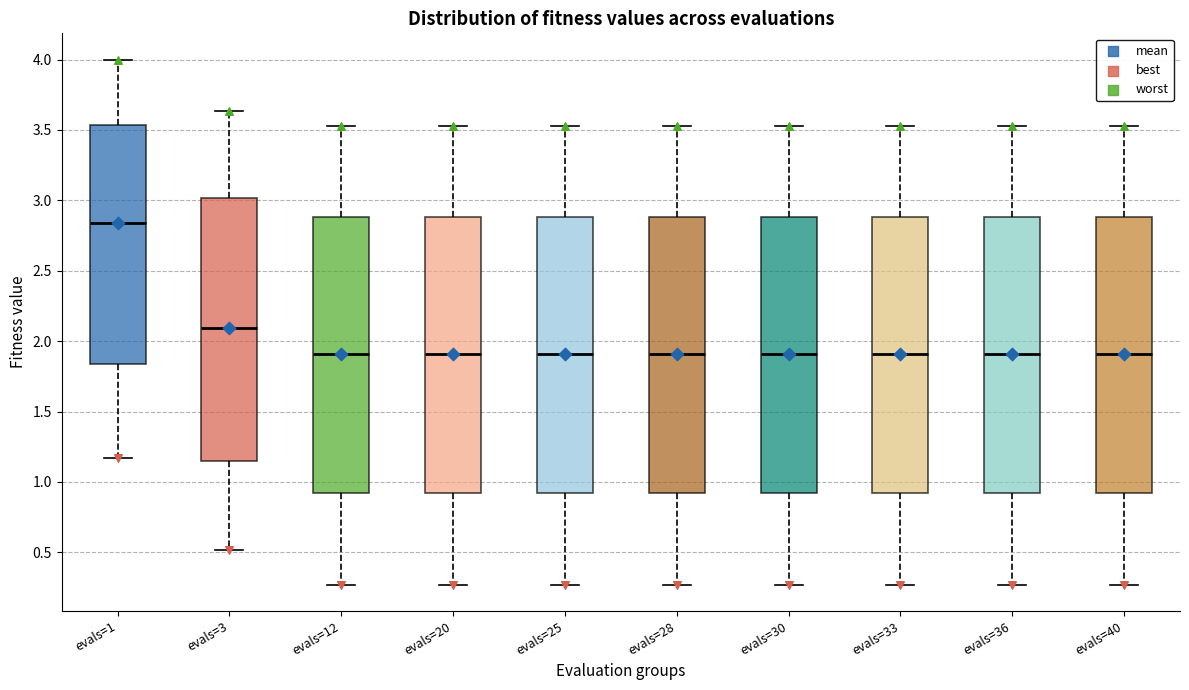

Reading left to right, transcribe this box plot: for each box, give where its median line is, the range the box spans, and where its two whiskers end, as read against the y-axis. The values are not printed on the chart, so give them approximately, as read against the axis.

evals=1: median 2.85, box 1.85 to 3.55, whiskers 1.15 to 4.00
evals=3: median 2.10, box 1.15 to 3.00, whiskers 0.50 to 3.65
evals=12: median 1.90, box 0.90 to 2.90, whiskers 0.25 to 3.55
evals=20: median 1.90, box 0.90 to 2.90, whiskers 0.25 to 3.55
evals=25: median 1.90, box 0.90 to 2.90, whiskers 0.25 to 3.55
evals=28: median 1.90, box 0.90 to 2.90, whiskers 0.25 to 3.55
evals=30: median 1.90, box 0.90 to 2.90, whiskers 0.25 to 3.55
evals=33: median 1.90, box 0.90 to 2.90, whiskers 0.25 to 3.55
evals=36: median 1.90, box 0.90 to 2.90, whiskers 0.25 to 3.55
evals=40: median 1.90, box 0.90 to 2.90, whiskers 0.25 to 3.55